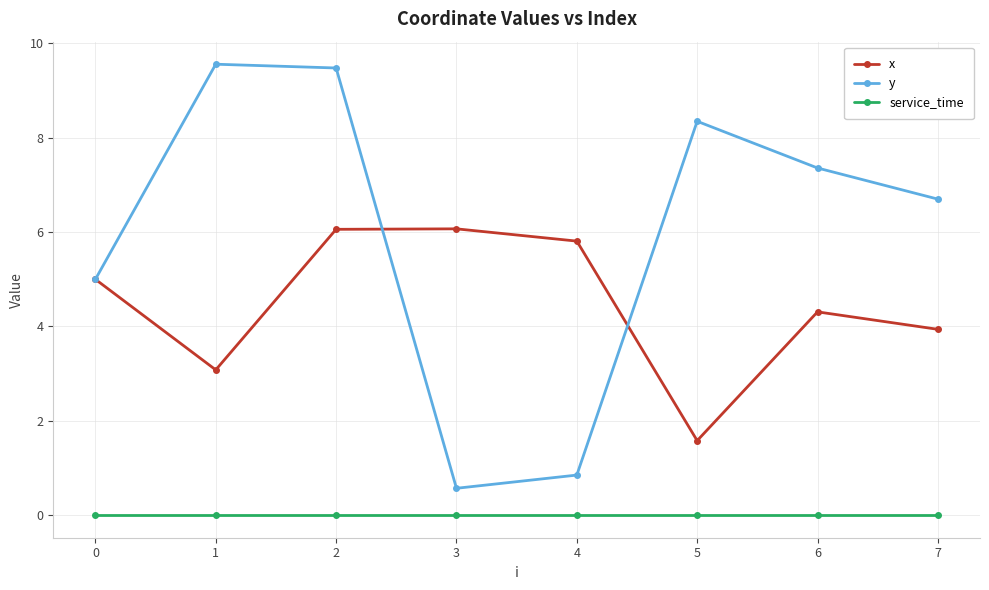

Rank the series by their maximum value, from highest to lowest.

y, x, service_time